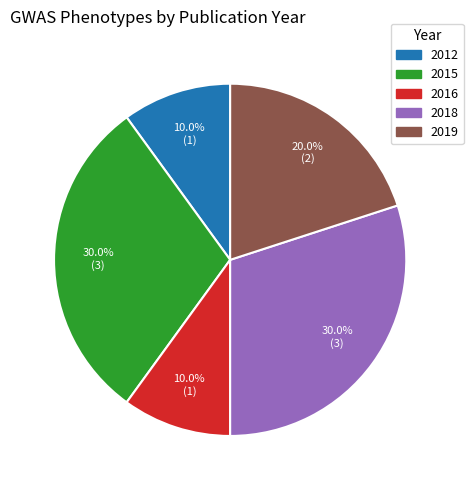

Is there any slice that represents more than half of the pie?

No